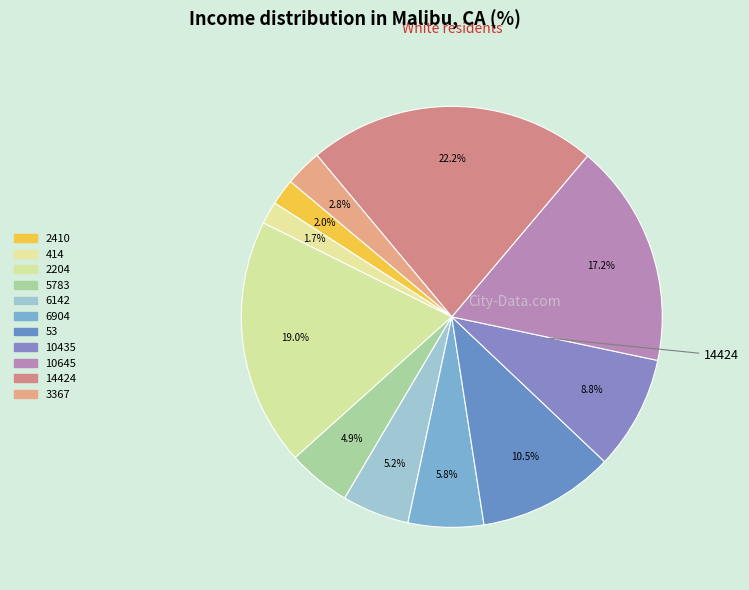

Count the number of slices in the pie.

11